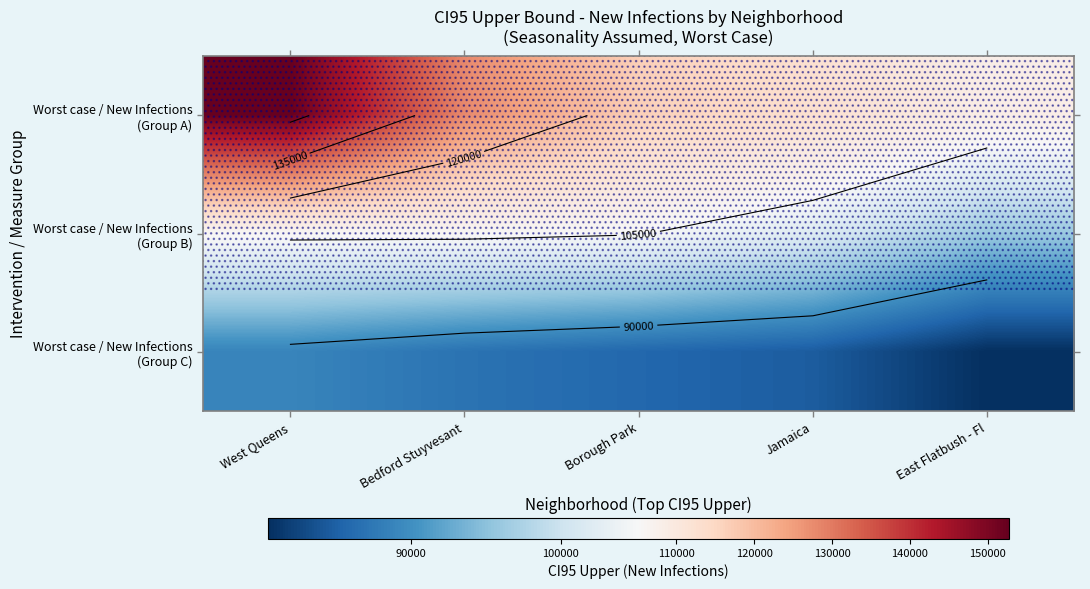

How many values in the Worst case / New Infections (Group B) series exceed 105171?

3